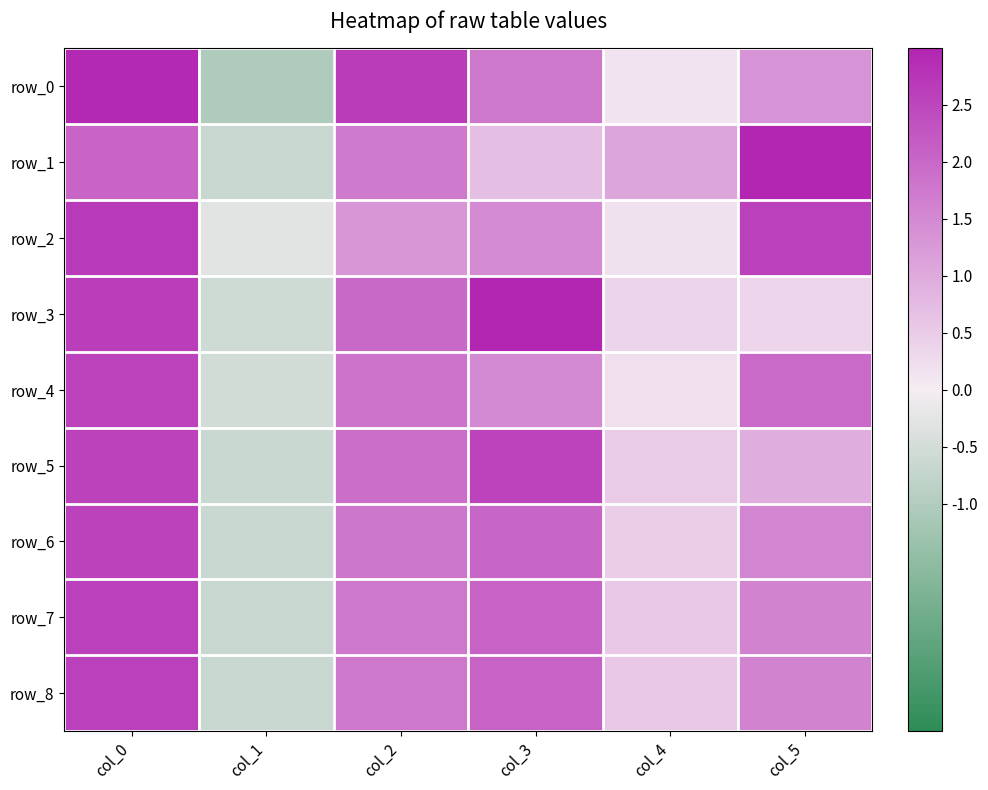

What is the maximum value shown in the chart?

3.0